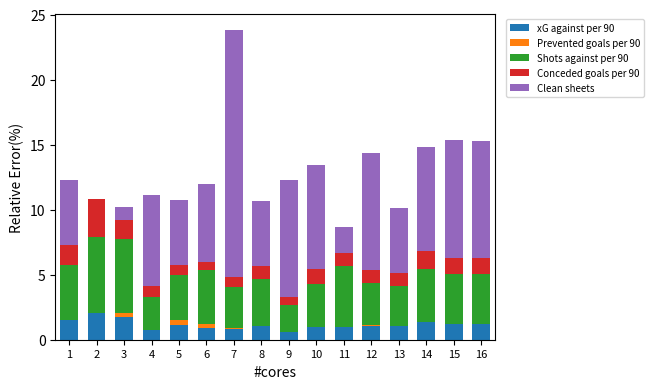

The value of xG against per 90 at 14 is 1.4. True or false?

True